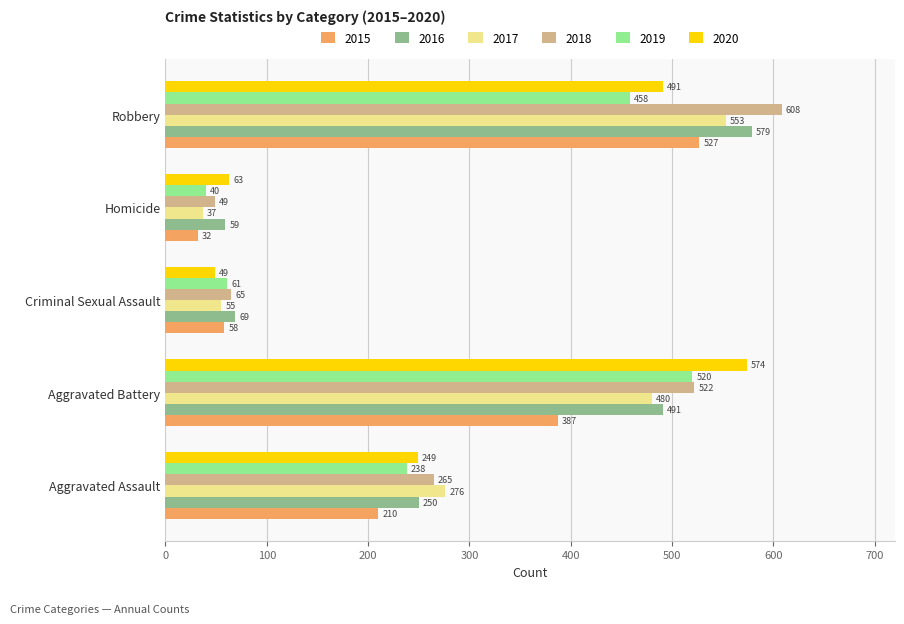

The 2019 series shows 238 at Aggravated Assault. True or false?

True